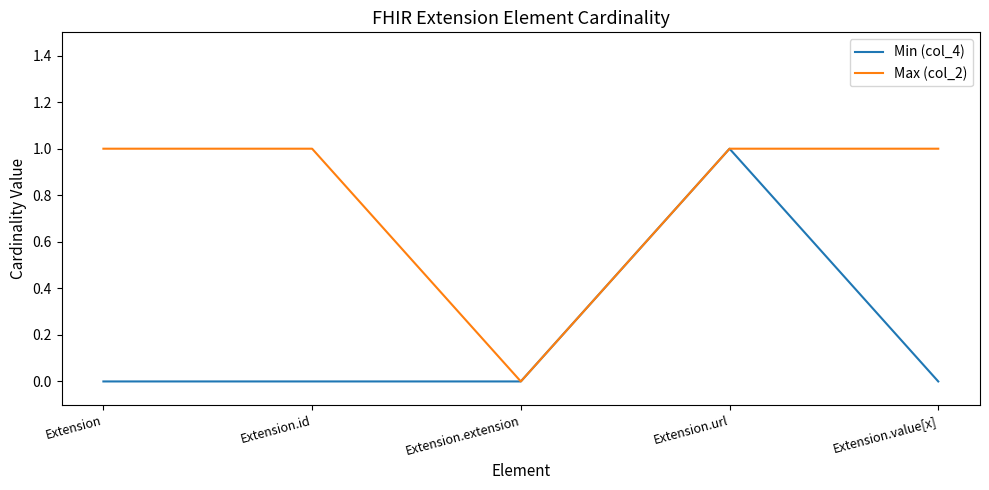

What position from the right is Extension.id?

4